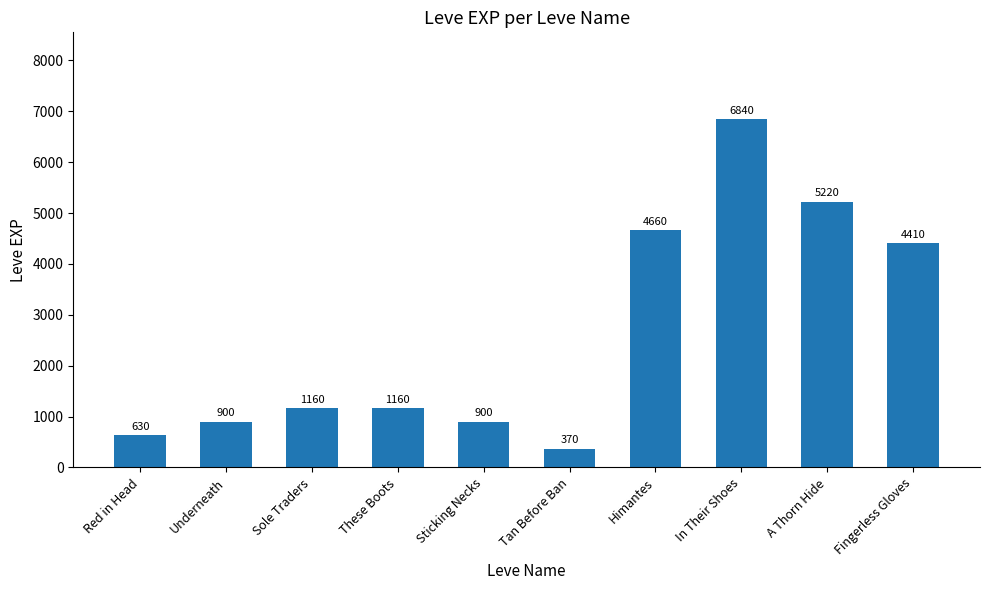

At which category does the chart reach its minimum across all series?

Tan Before Ban